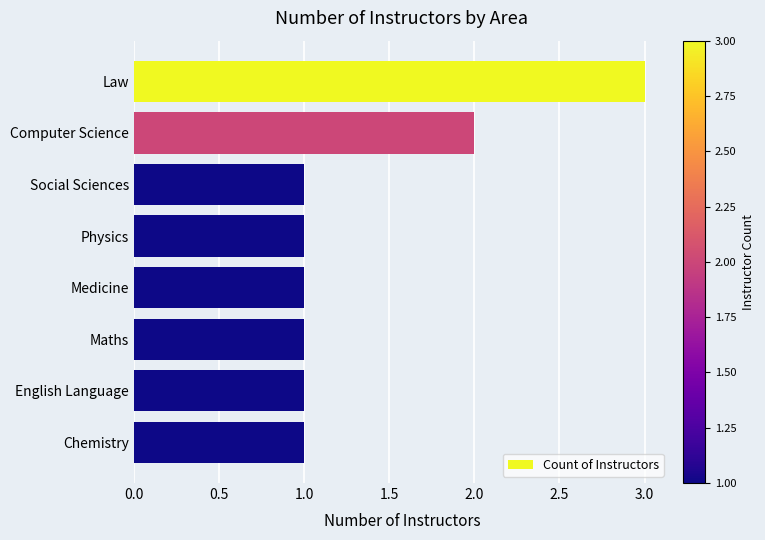

Reading bottom to top, extract all data points from this chart.

Chemistry=1	English Language=1	Maths=1	Medicine=1	Physics=1	Social Sciences=1	Computer Science=2	Law=3